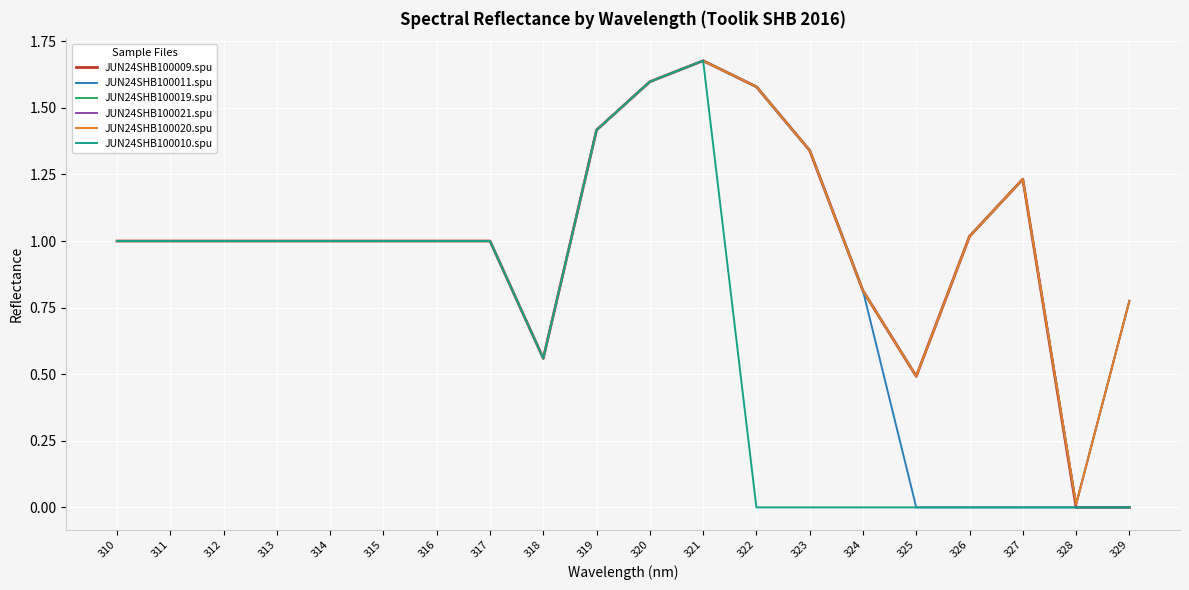

Does the chart have visible grid lines?

Yes